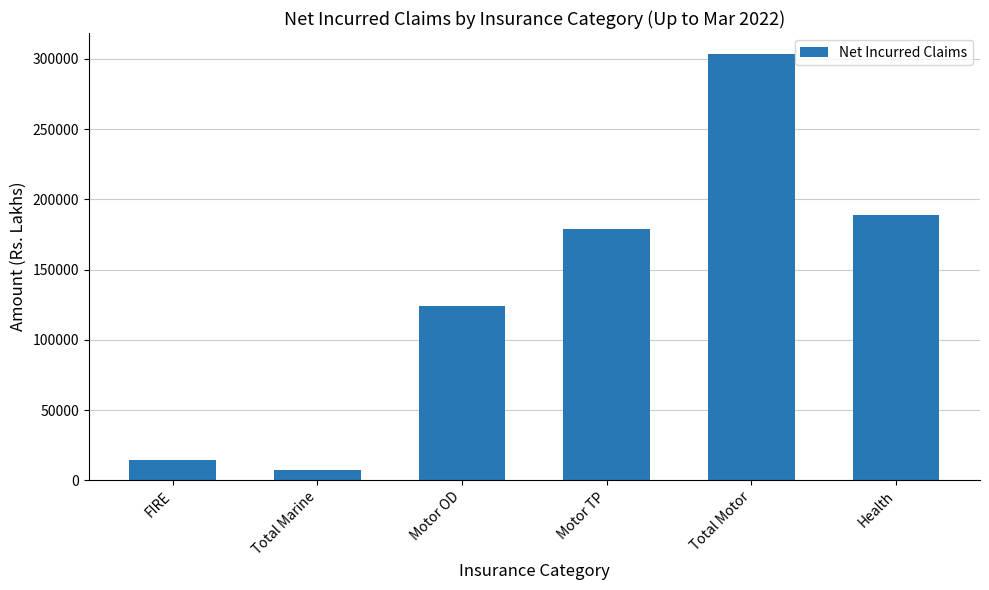

What is the average value?

136254